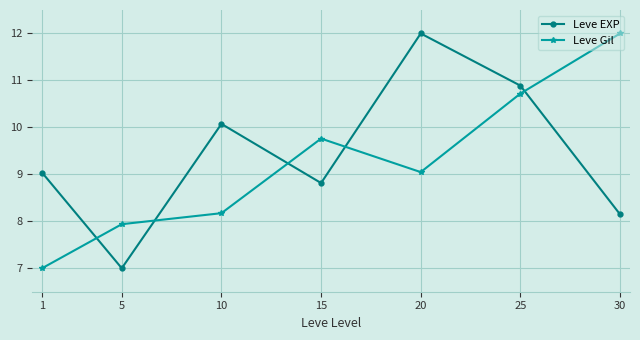

What is the sum of the Leve EXP values at 5 and 20?

19.0